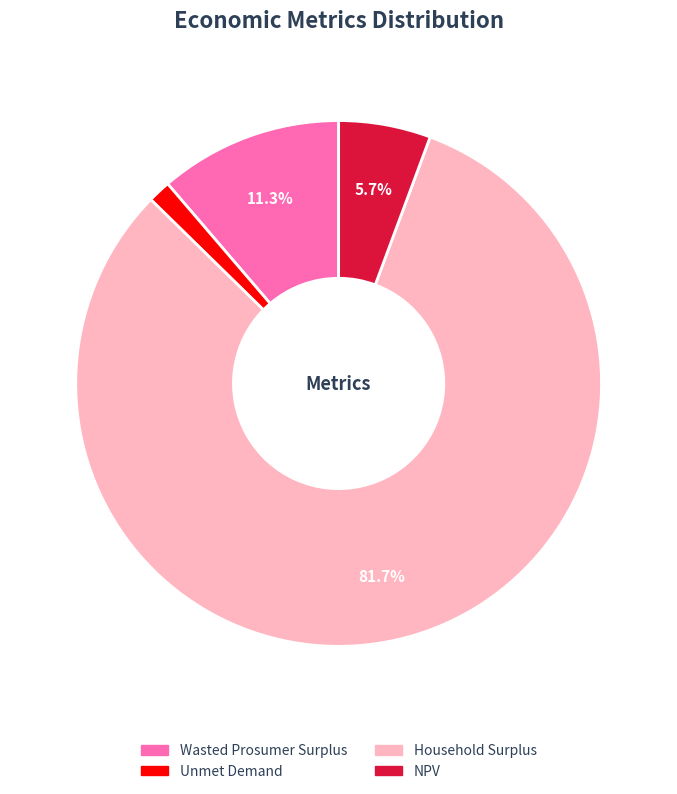

To the nearest percent, what portion does Wasted Prosumer Surplus represent?

11%